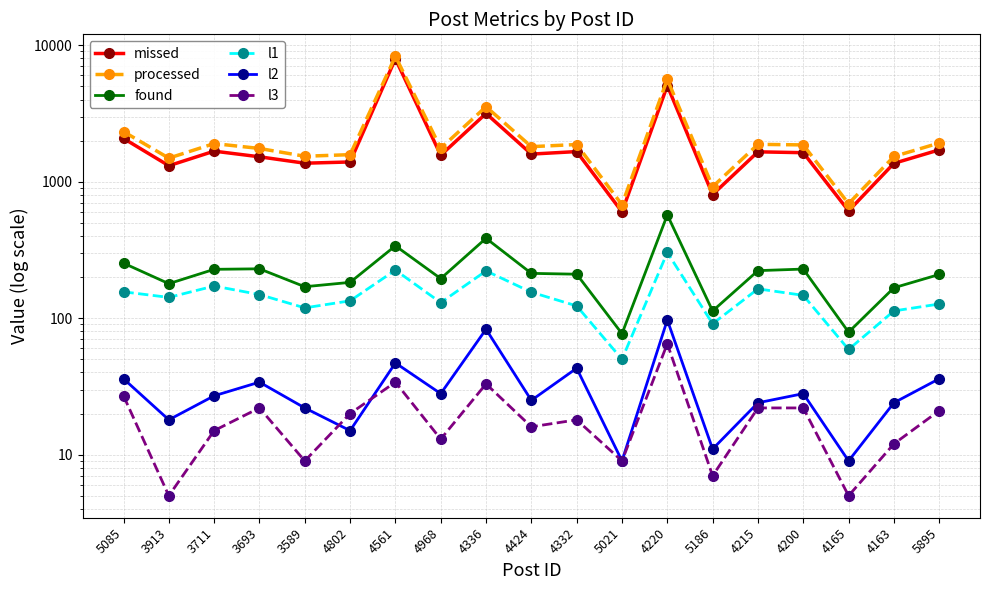

How many lines are shown in the chart?

6